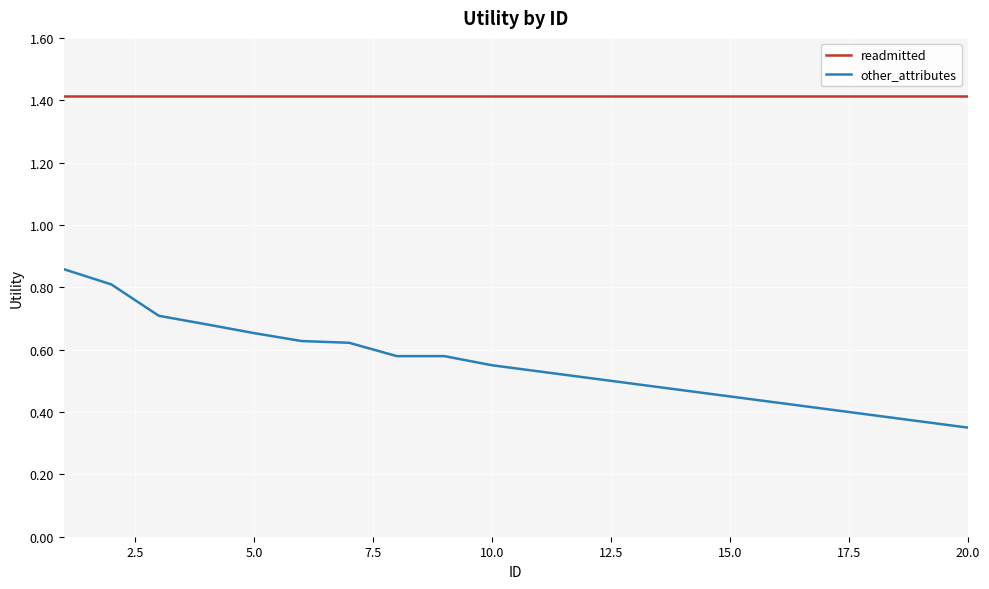

Which series has the largest total across all categories?

readmitted